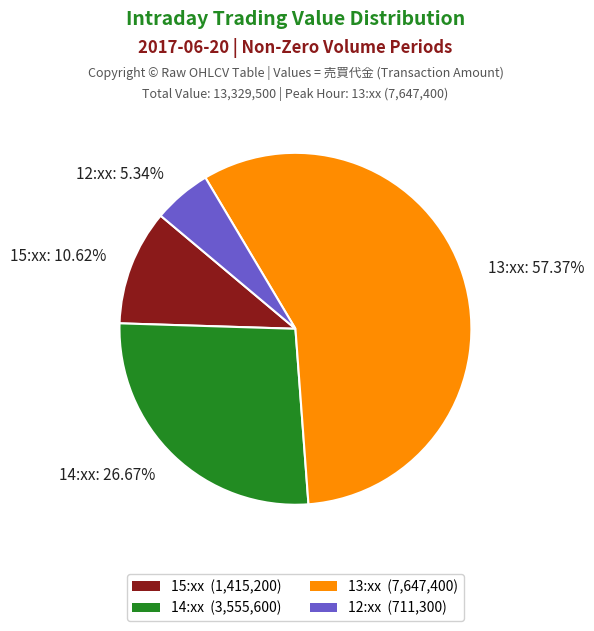

Do 14:xx: 26.67% and 12:xx: 5.34% together represent more than half of the pie?

No